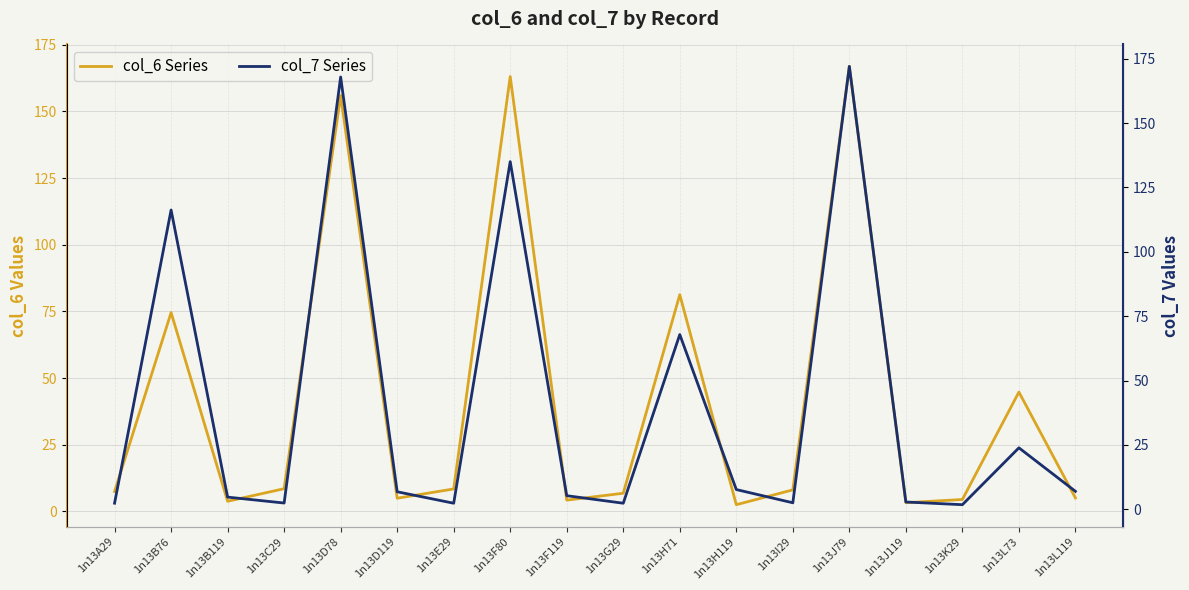

Where do col_7 Series and col_6 Series first cross each other?

1n13A29 and 1n13B76